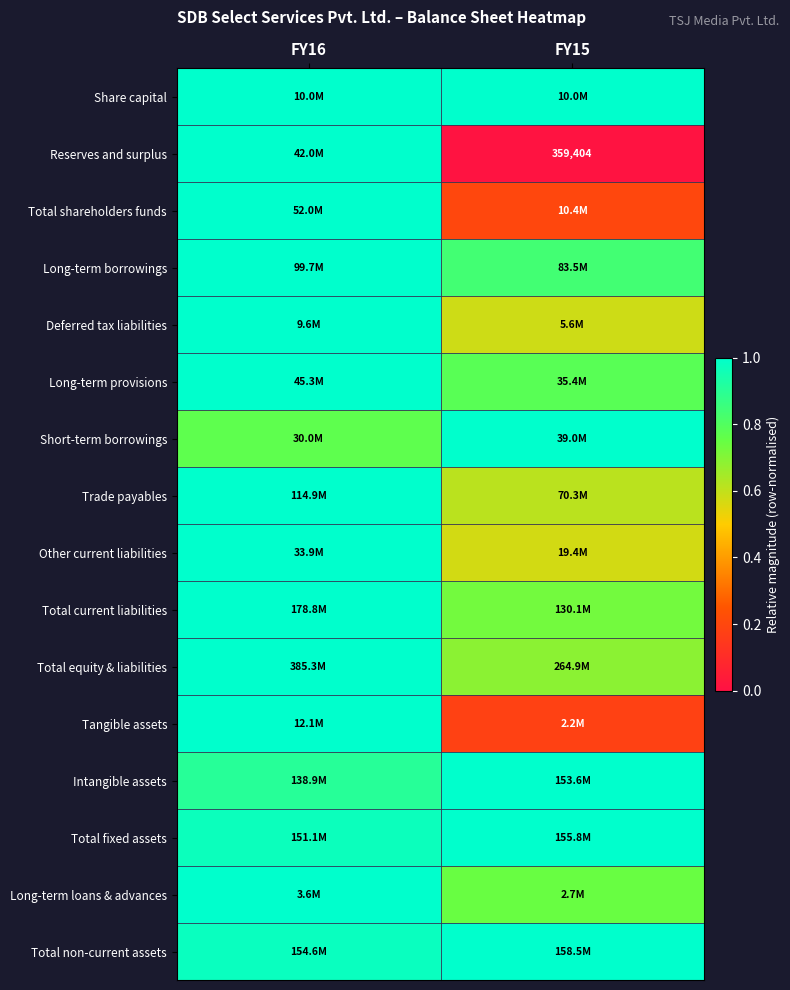

What is the difference between the maximum and minimum values in the Long-term loans & advances series?

0.3